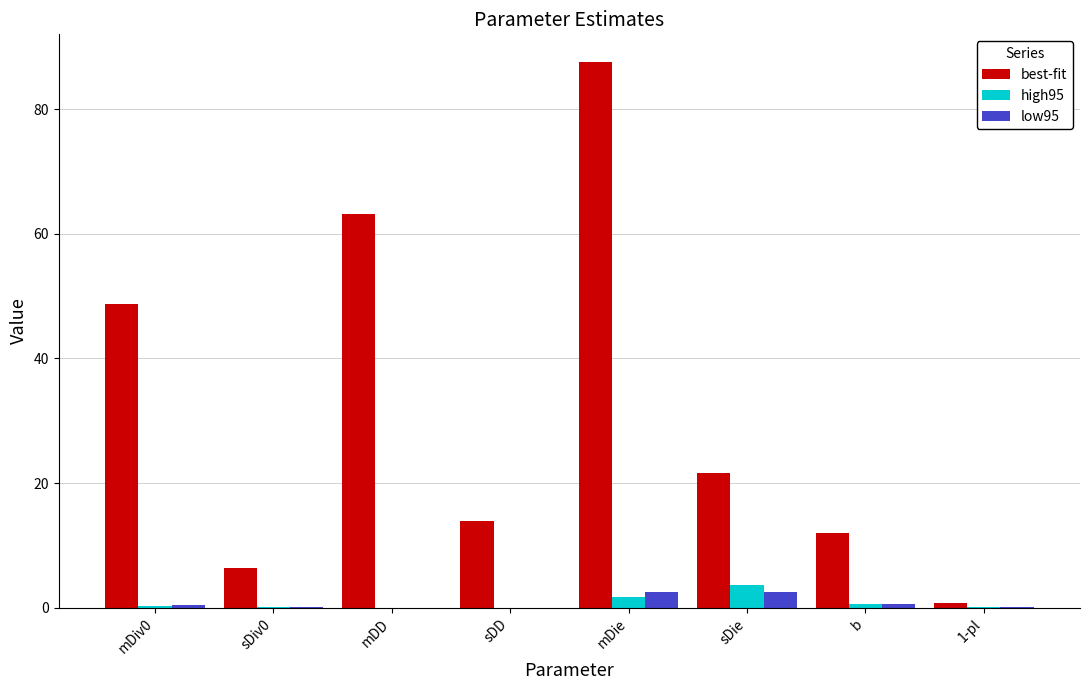

Which series has the largest total across all categories?

best-fit